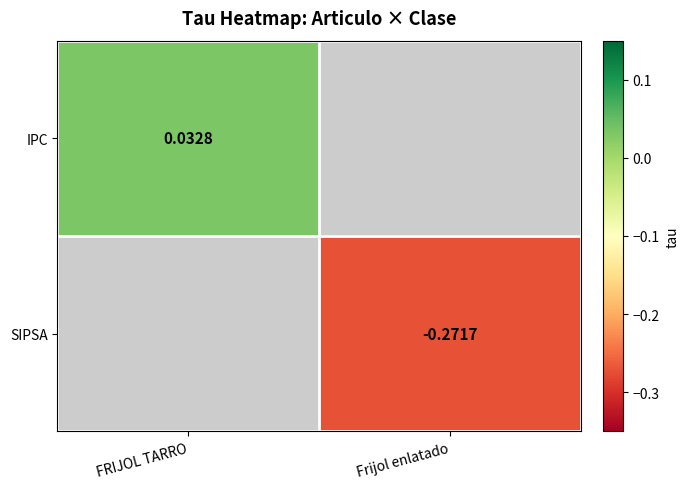

Is the value of SIPSA at Frijol enlatado greater than the value of IPC at FRIJOL TARRO?

No